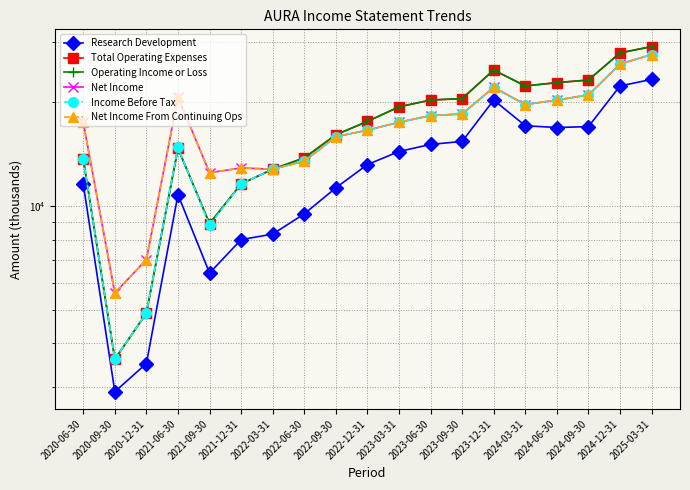

Reading left to right, what are all the values shown in this chart?

Research Development: 2020-06-30=11600	2020-09-30=2900	2020-12-31=3500	2021-06-30=10800	2021-09-30=6400	2021-12-31=8000	2022-03-31=8300	2022-06-30=9500	2022-09-30=11300	2022-12-31=13200	2023-03-31=14400	2023-06-30=15100	2023-09-30=15400	2023-12-31=20300	2024-03-31=17100	2024-06-30=16900	2024-09-30=17000	2024-12-31=22300	2025-03-31=23300
Total Operating Expenses: 2020-06-30=13700	2020-09-30=3600	2020-12-31=4900	2021-06-30=14700	2021-09-30=8900	2021-12-31=11600	2022-03-31=12800	2022-06-30=13800	2022-09-30=16100	2022-12-31=17600	2023-03-31=19400	2023-06-30=20300	2023-09-30=20500	2023-12-31=24800	2024-03-31=22300	2024-06-30=22800	2024-09-30=23200	2024-12-31=27800	2025-03-31=29000
Operating Income or Loss: 2020-06-30=13700	2020-09-30=3600	2020-12-31=4900	2021-06-30=14700	2021-09-30=8900	2021-12-31=11600	2022-03-31=12800	2022-06-30=13800	2022-09-30=16100	2022-12-31=17600	2023-03-31=19400	2023-06-30=20300	2023-09-30=20500	2023-12-31=24800	2024-03-31=22300	2024-06-30=22800	2024-09-30=23200	2024-12-31=27800	2025-03-31=29000
Net Income: 2020-06-30=17500	2020-09-30=5600	2020-12-31=7000	2021-06-30=20700	2021-09-30=12500	2021-12-31=12900	2022-03-31=12800	2022-06-30=13500	2022-09-30=15900	2022-12-31=16600	2023-03-31=17500	2023-06-30=18300	2023-09-30=18500	2023-12-31=22100	2024-03-31=19700	2024-06-30=20300	2024-09-30=21000	2024-12-31=25800	2025-03-31=27500
Income Before Tax: 2020-06-30=13700	2020-09-30=3600	2020-12-31=4900	2021-06-30=14800	2021-09-30=8800	2021-12-31=11600	2022-03-31=12800	2022-06-30=13500	2022-09-30=15900	2022-12-31=16600	2023-03-31=17500	2023-06-30=18300	2023-09-30=18500	2023-12-31=22000	2024-03-31=19700	2024-06-30=20300	2024-09-30=21000	2024-12-31=25800	2025-03-31=27500
Net Income From Continuing Ops: 2020-06-30=17500	2020-09-30=5600	2020-12-31=7000	2021-06-30=20700	2021-09-30=12500	2021-12-31=12900	2022-03-31=12800	2022-06-30=13500	2022-09-30=15900	2022-12-31=16600	2023-03-31=17500	2023-06-30=18300	2023-09-30=18500	2023-12-31=22100	2024-03-31=19700	2024-06-30=20300	2024-09-30=21000	2024-12-31=25800	2025-03-31=27500